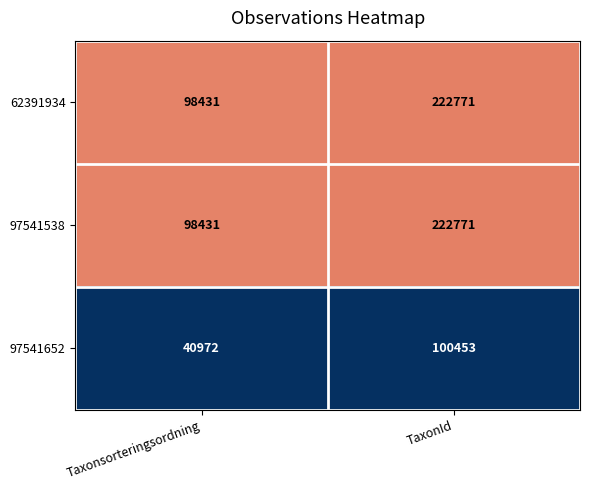

List the labels in order of 97541538 value, largest first.

TaxonId, Taxonsorteringsordning